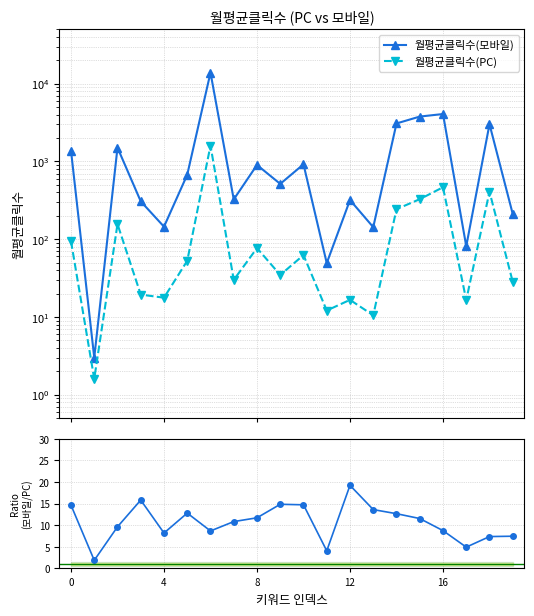

True or false: ratio (모바일/PC) and 월평균클릭수(모바일) intersect in this chart.

False